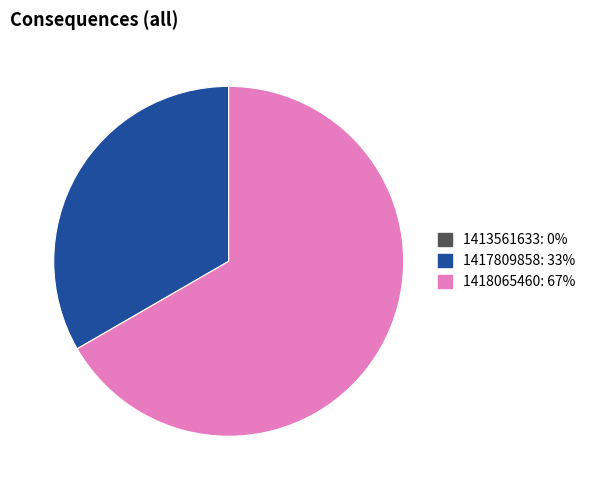

Combined, do 1417809858 and 1418065460 account for over 50%?

Yes